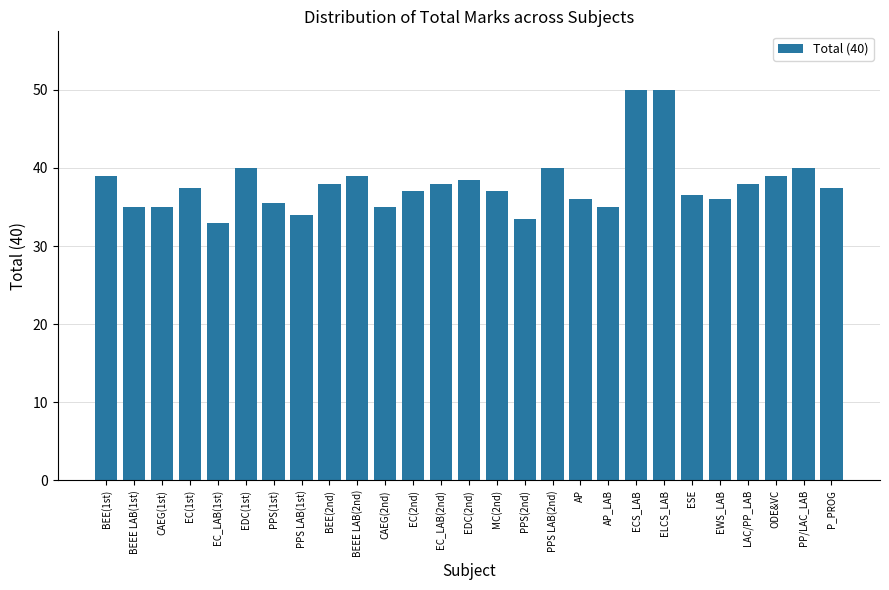

Which label corresponds to the smallest value in the chart?

EC_LAB(1st)